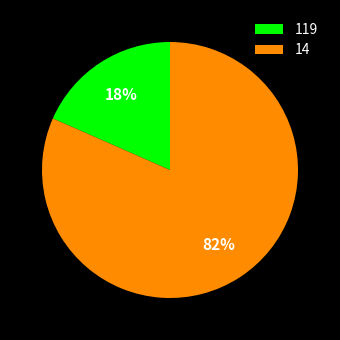

Do 119 and 14 together represent more than half of the pie?

Yes